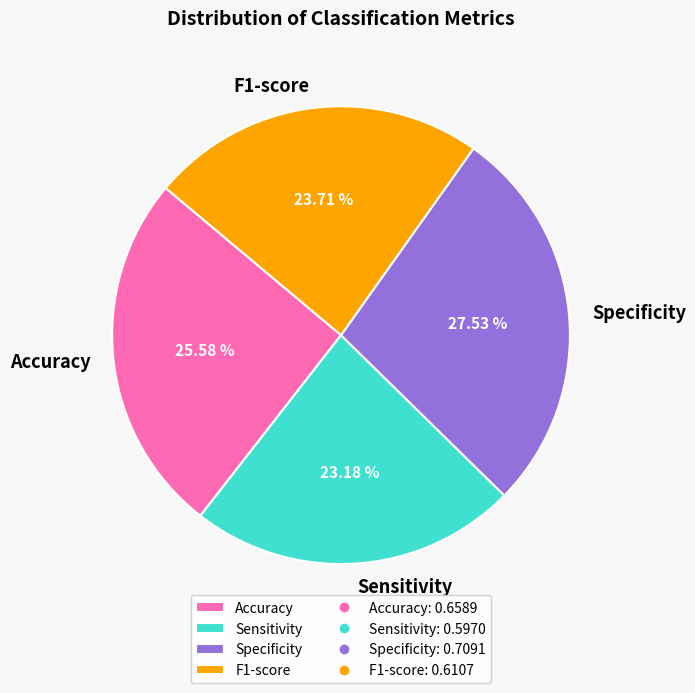

Is it true that Accuracy is 35% of the pie?

False